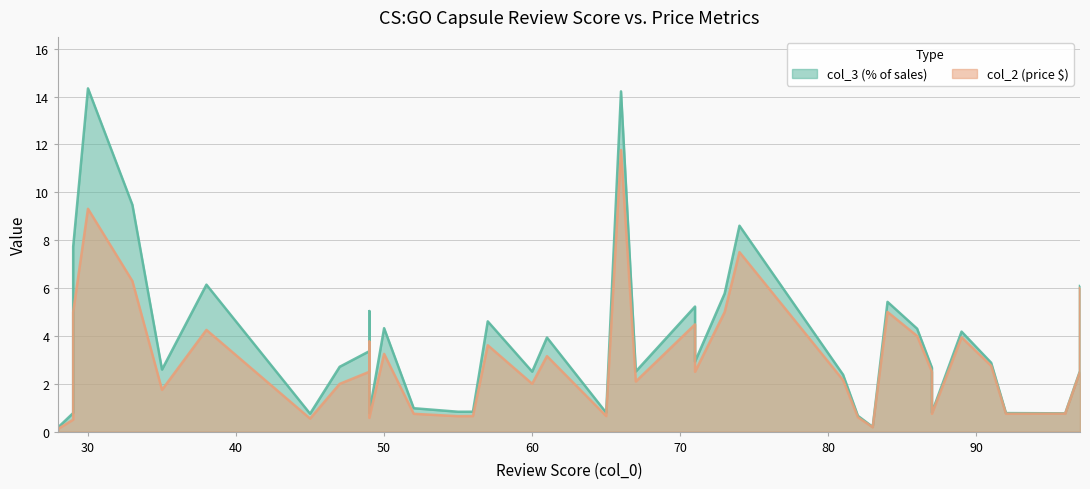

True or false: col_2 (price $) and col_3 (% of sales) cross at least once.

False